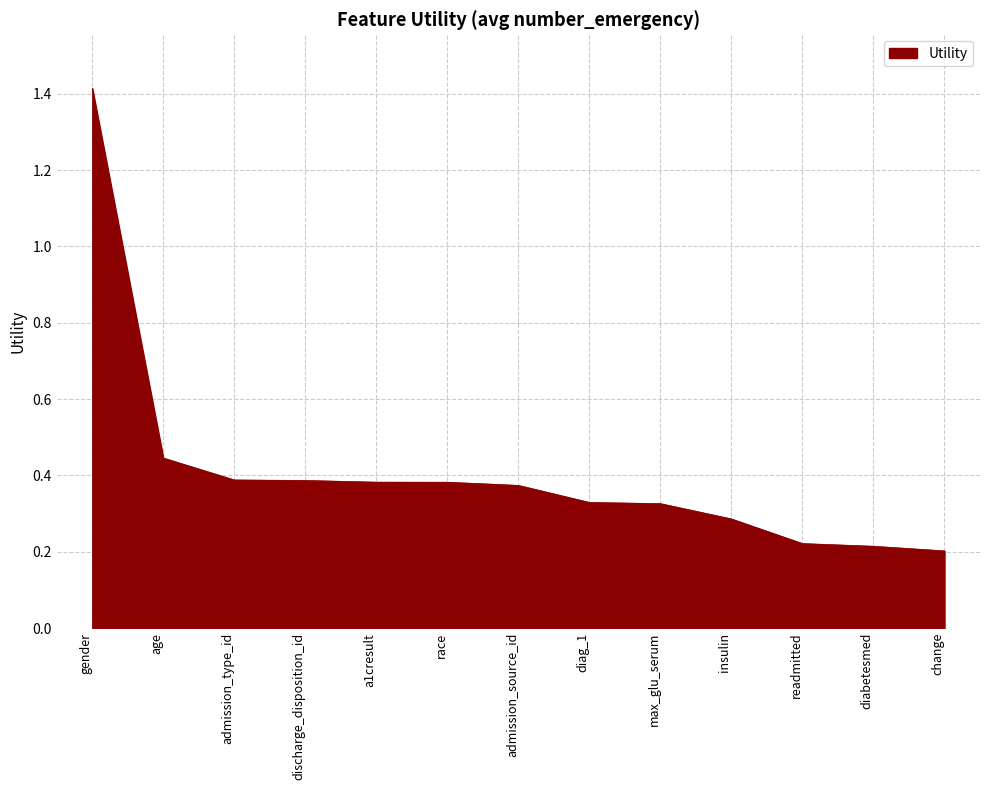

What is the change in value from gender to admission_type_id?

-1.0